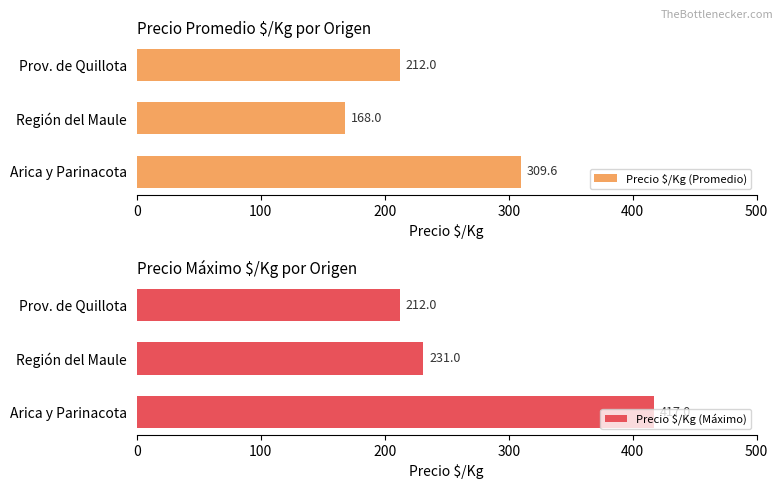

What is the difference between the Precio $/Kg (Promedio) values at Región del Maule and Prov. de Quillota?

44.0